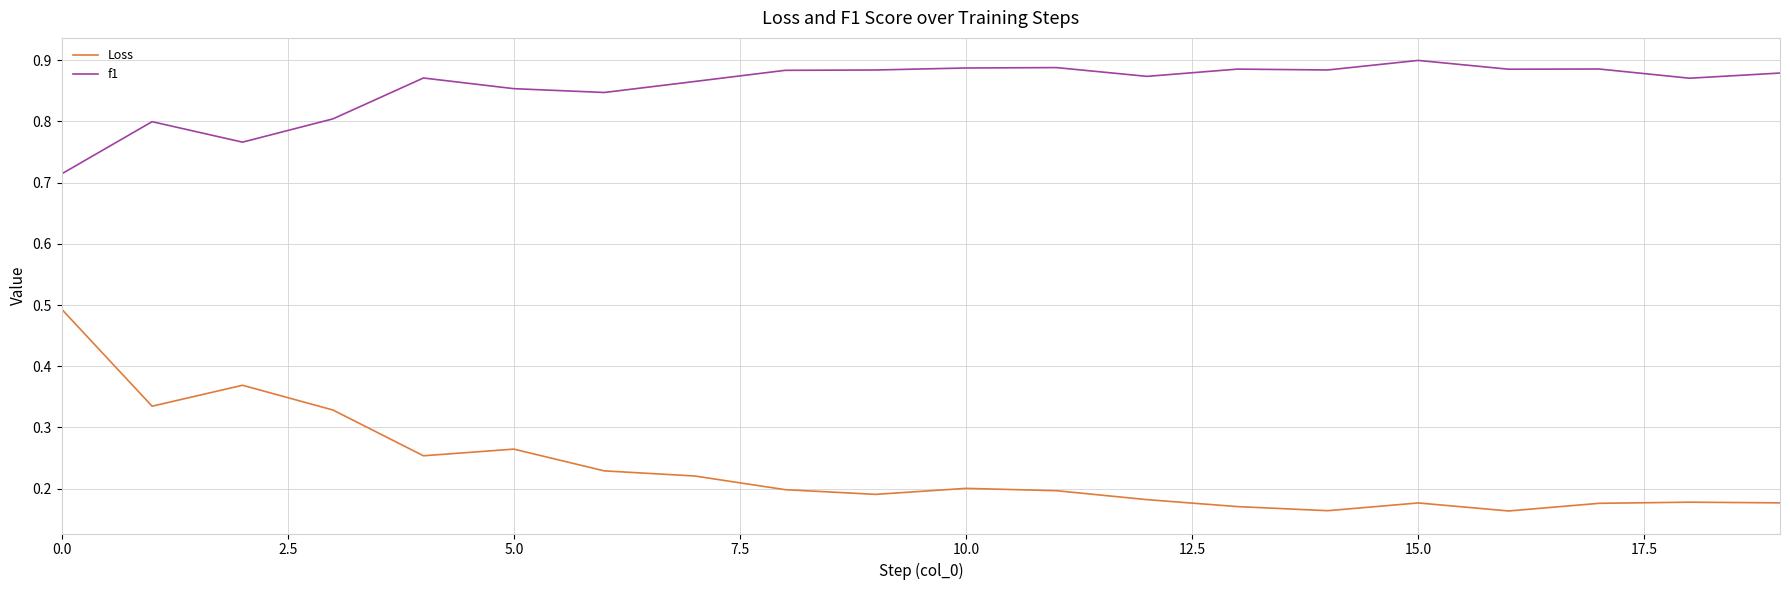

What is the highest value of the Loss series?

0.5